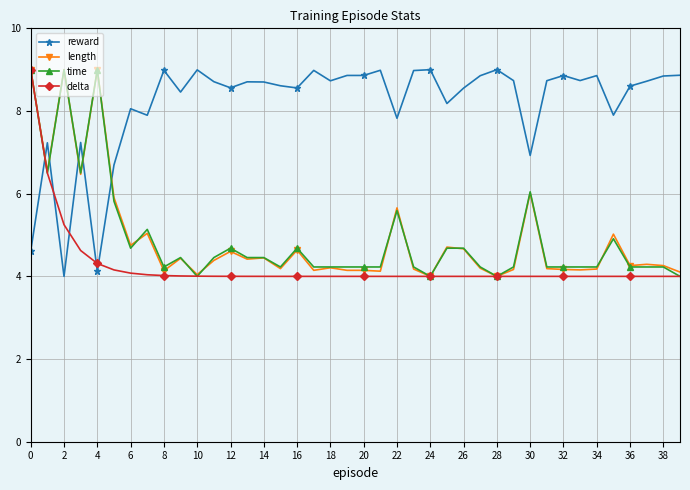

How many intersections are there between reward and time?

5